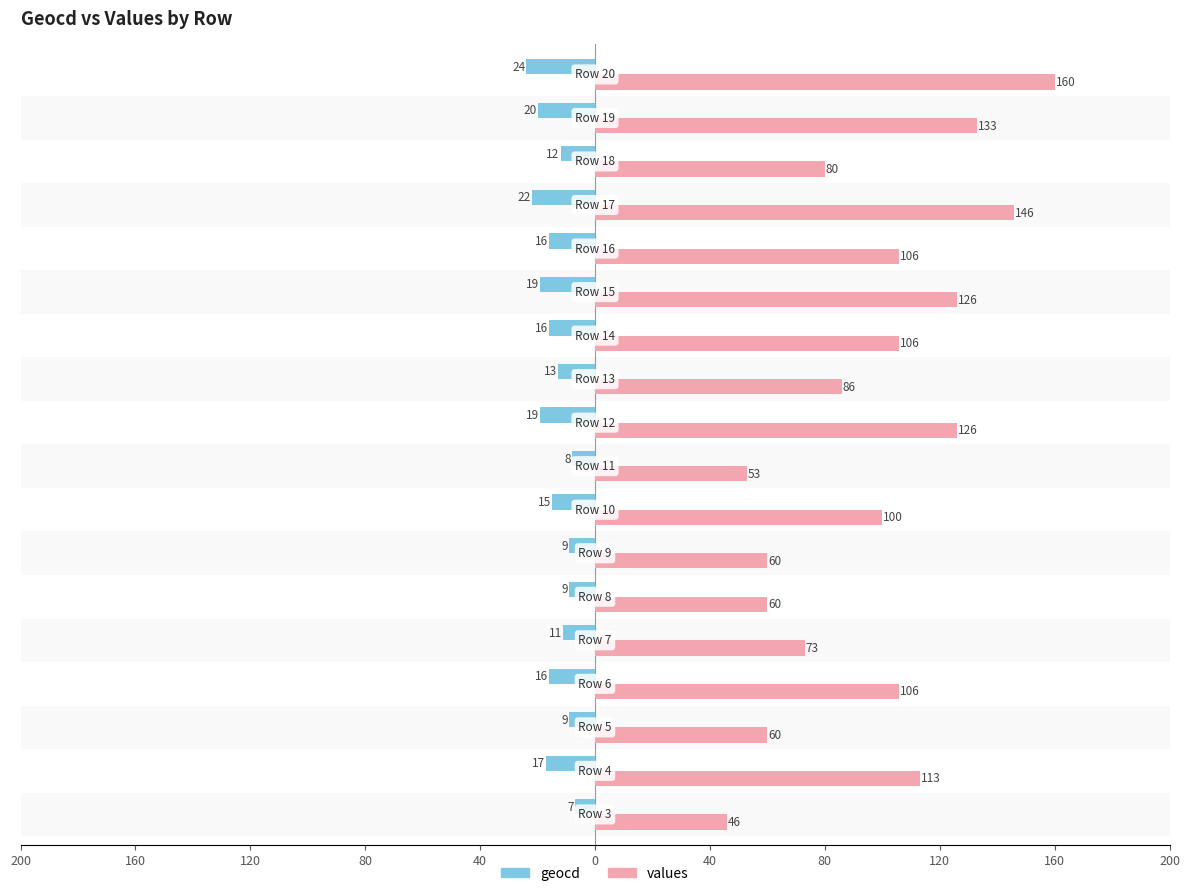

Where does the values series first go above 106?

160